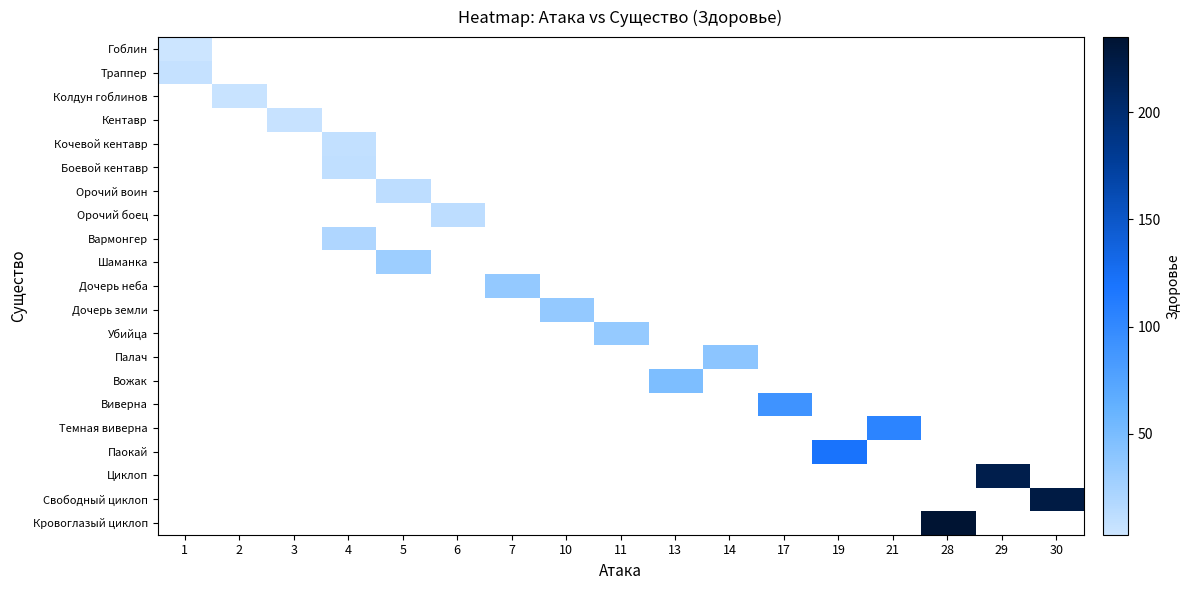

How many distinct data groups are displayed?

21